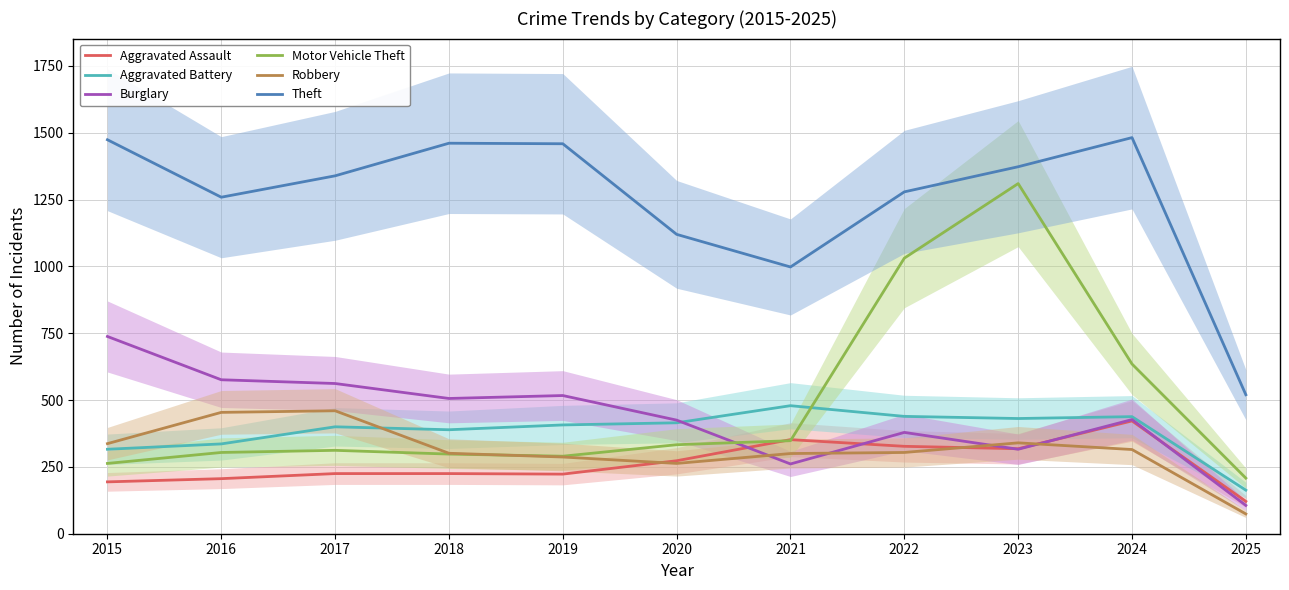

What is the minimum value shown in the chart?

74